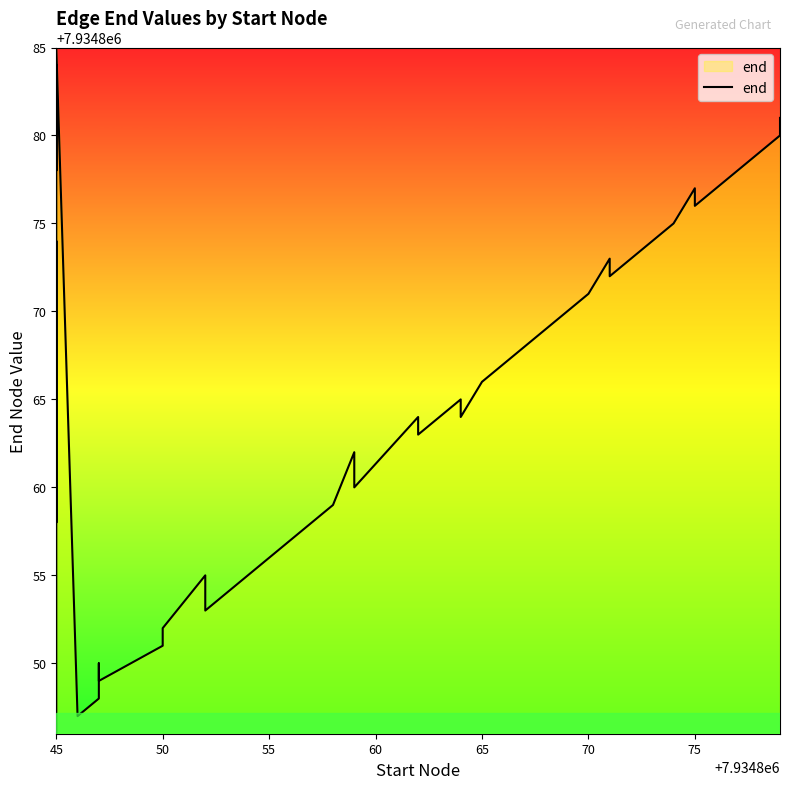

Reading right to left, extract all data points from this chart.

7934881	7934880	7934879	7934876	7934877	7934875	7934872	7934873	7934871	7934869	7934868	7934866	7934864	7934865	7934863	7934864	7934860	7934861	7934862	7934859	7934857	7934856	7934854	7934853	7934855	7934852	7934851	7934849	7934850	7934848	7934847	7934885	7934878	7934884	7934883	7934882	7934858	7934870	7934874	7934846